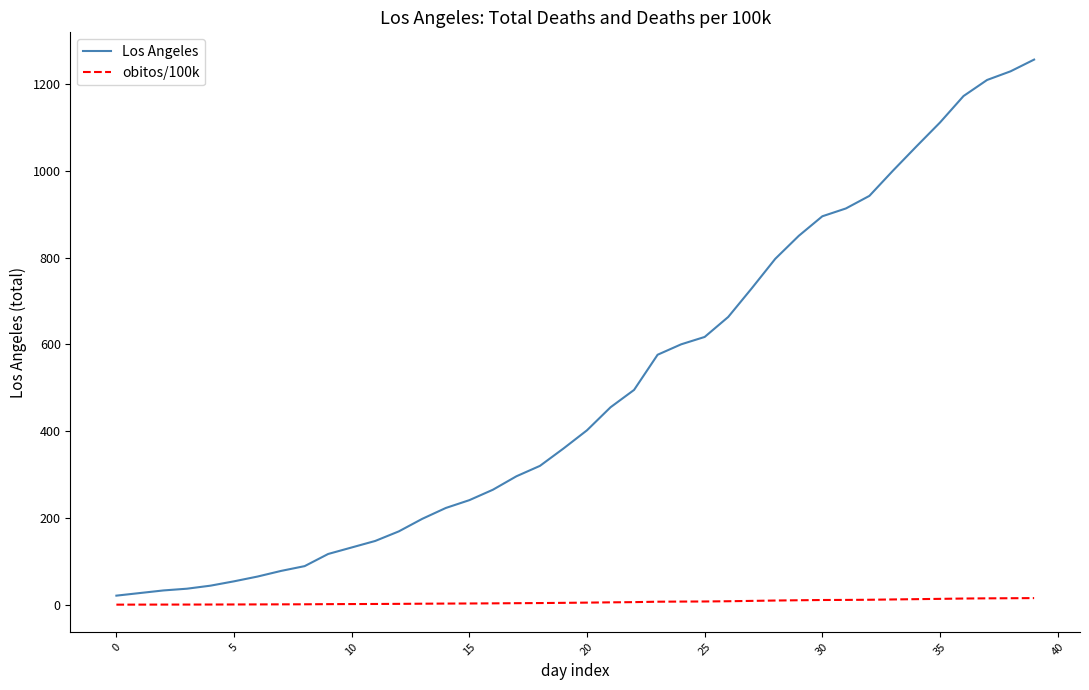

What is the maximum value for Los Angeles?

1256.0